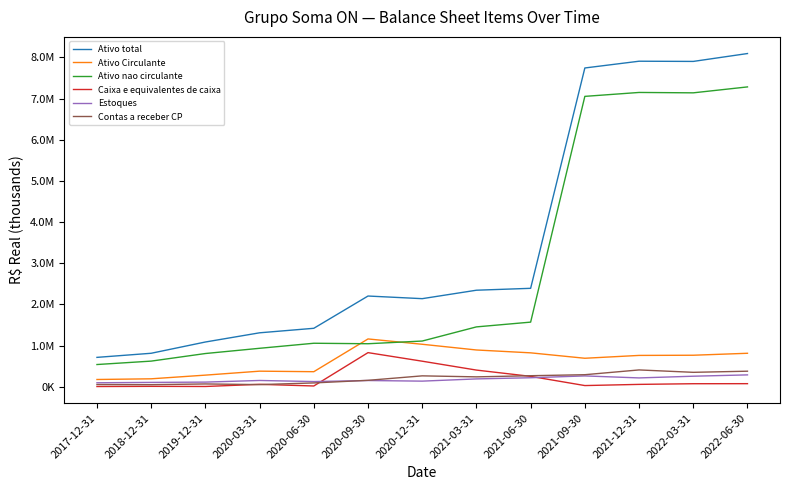

What is the total value across all series at 2017-12-31?

1572097